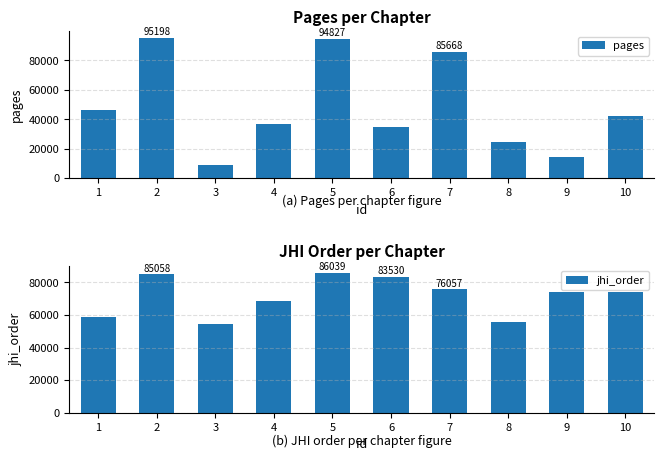

Reading left to right, what are all the values shown in this chart?

pages: 46247	95198	8826	37176	94827	34804	85668	24594	14364	42074
jhi_order: 58499	85058	54326	68851	86039	83530	76057	55665	74056	74138